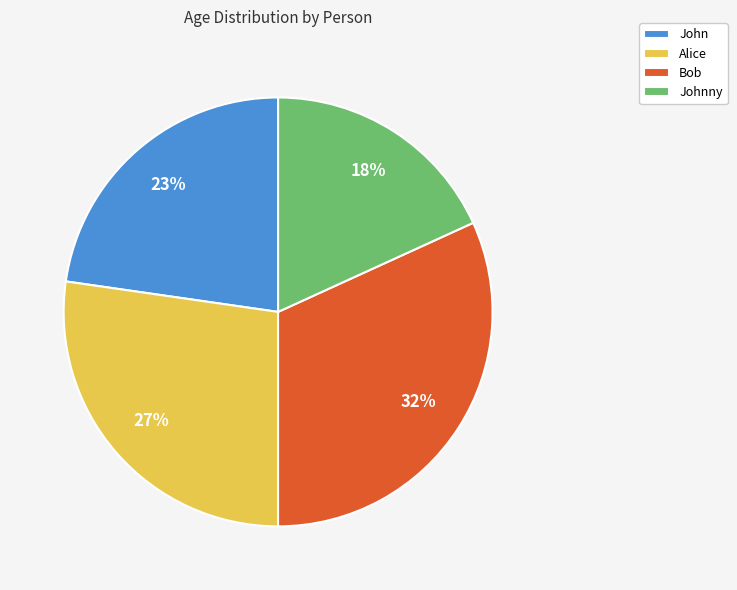

Between John and Johnny, which is larger?

John